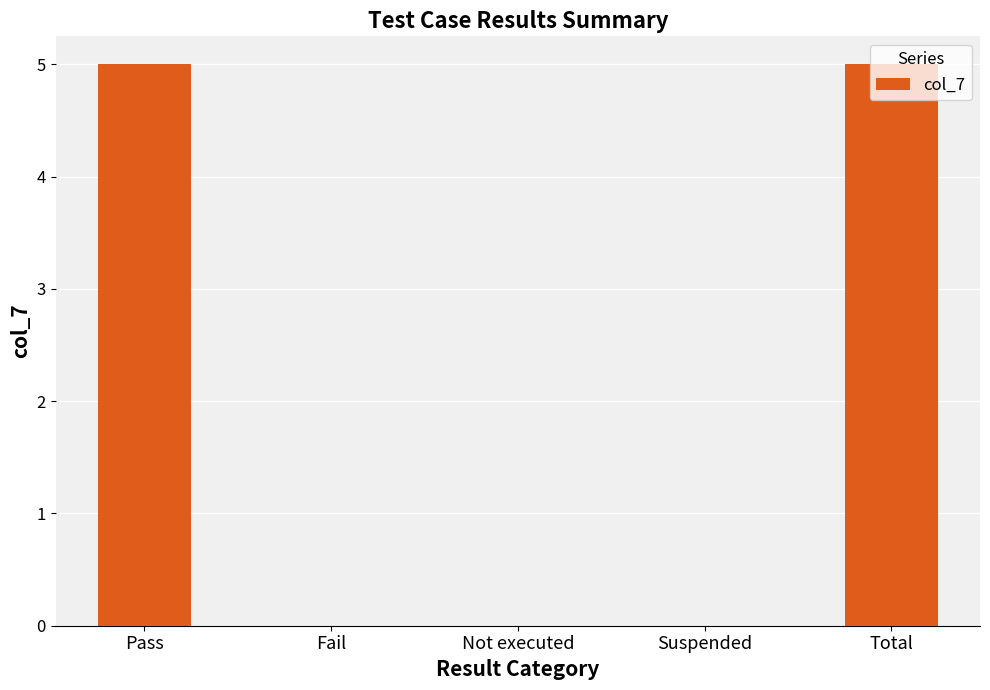

Read the value at Pass.

5